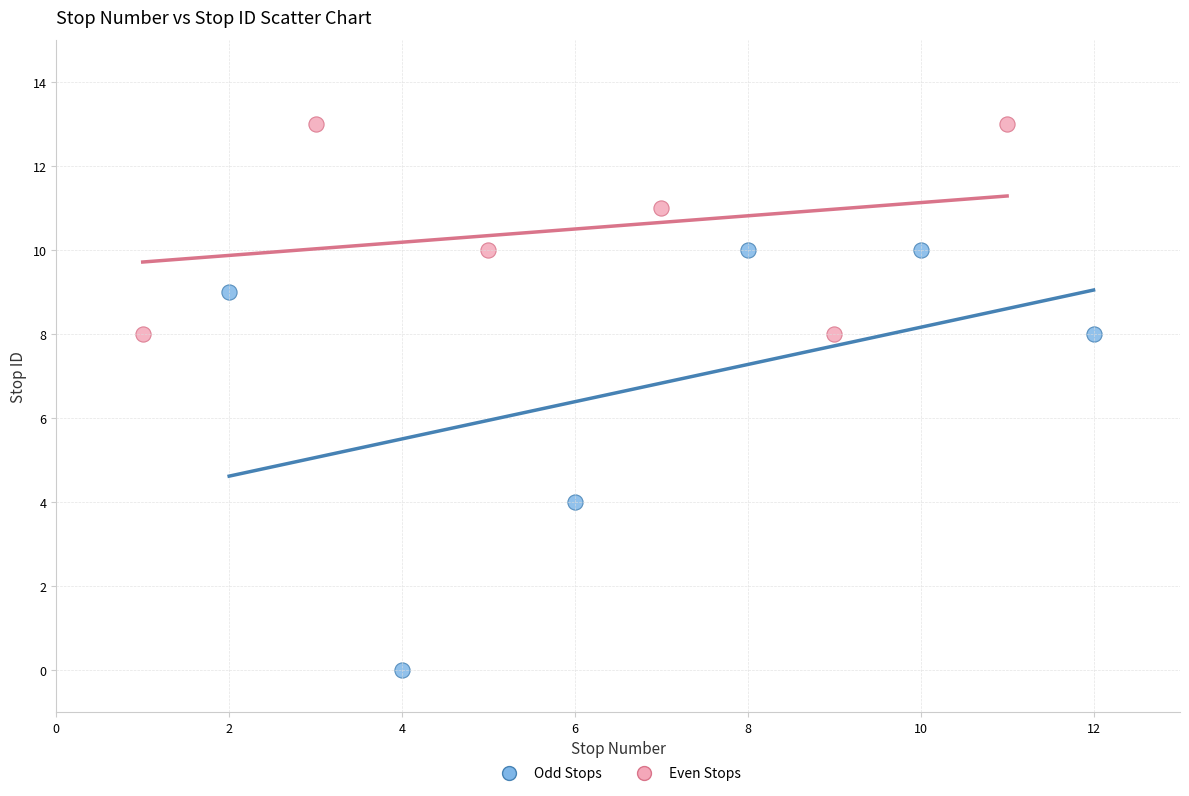

Which series has the largest Y range (max minus min)?

Odd Stops